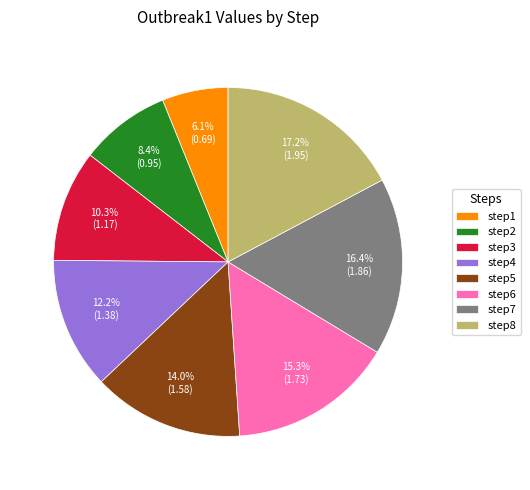

True or false: step6 accounts for 22% of the total.

False